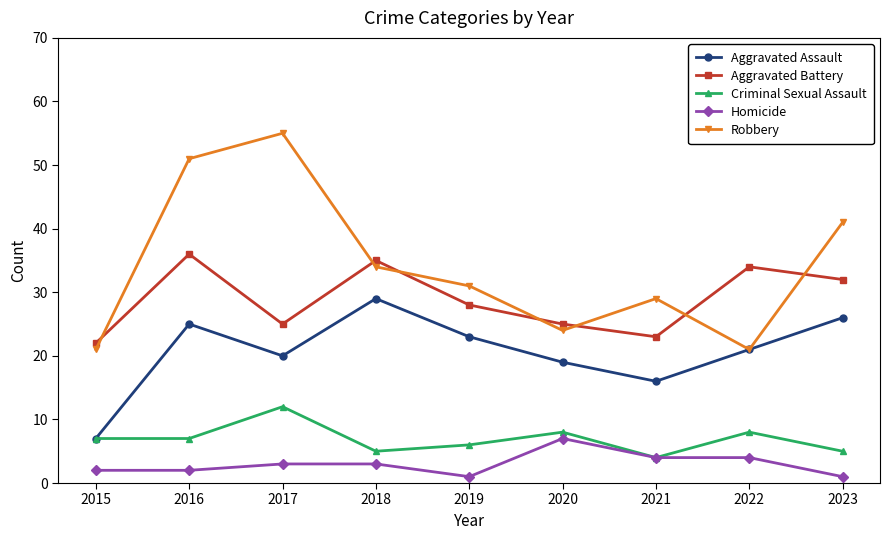

List the series in order of their peak value, highest first.

Robbery, Aggravated Battery, Aggravated Assault, Criminal Sexual Assault, Homicide